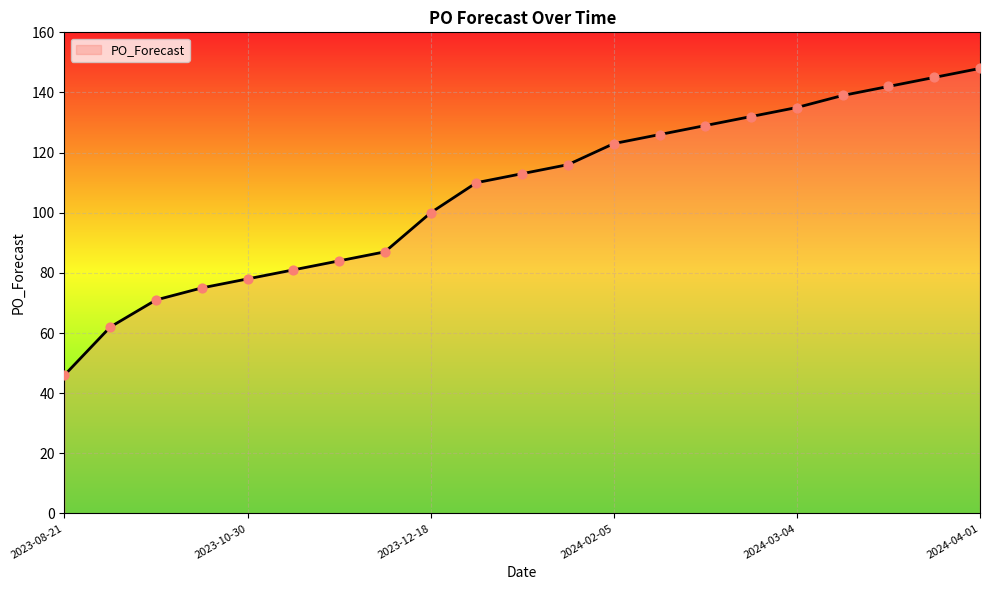

What is the difference between the maximum and minimum values?

102